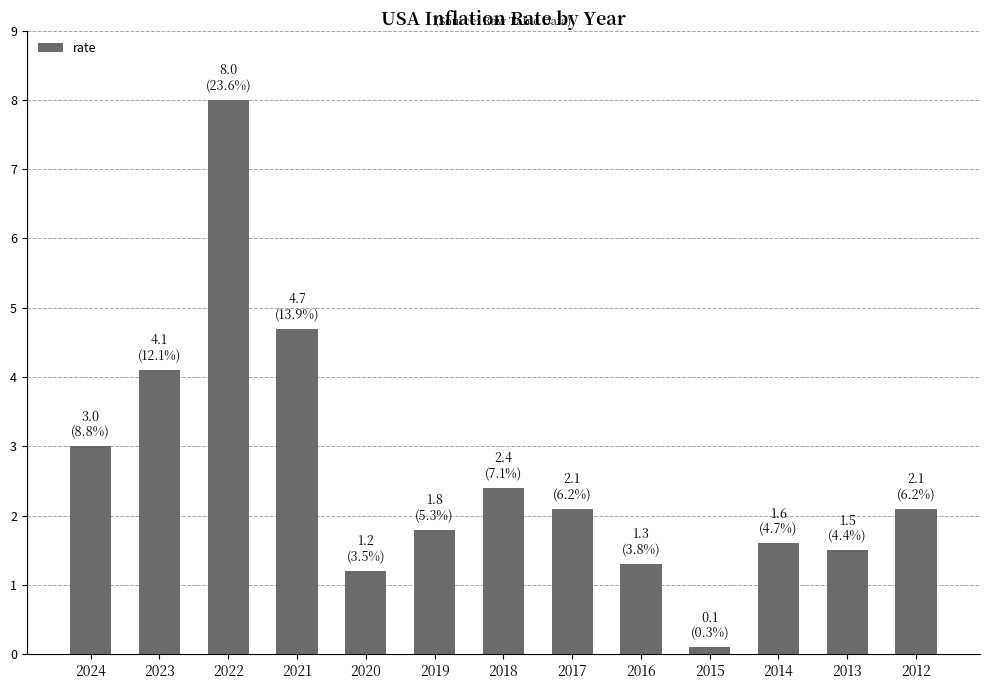

What is the greatest value displayed?

8.0